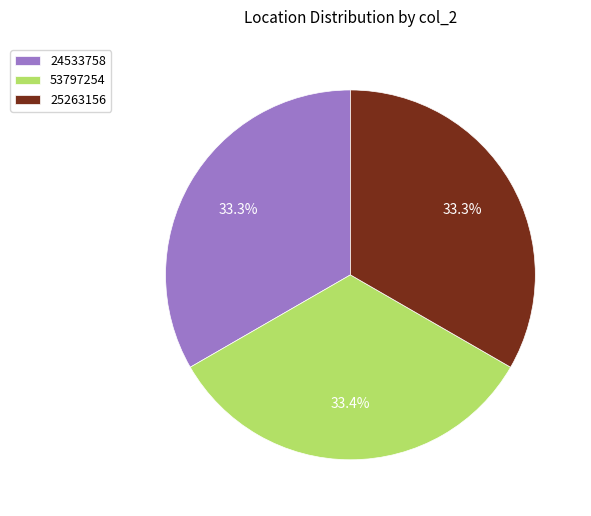

What is the ratio of the value at 53797254 to the value at 24533758?

1.0